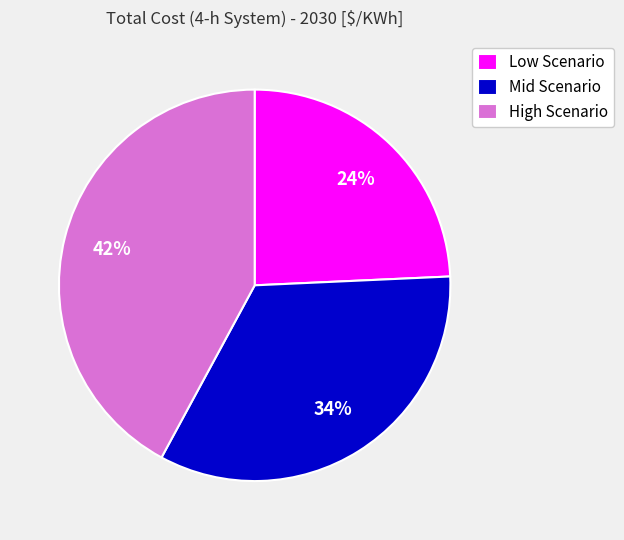

Approximately how many times larger is the value at Mid Scenario compared to Low Scenario?

1.4